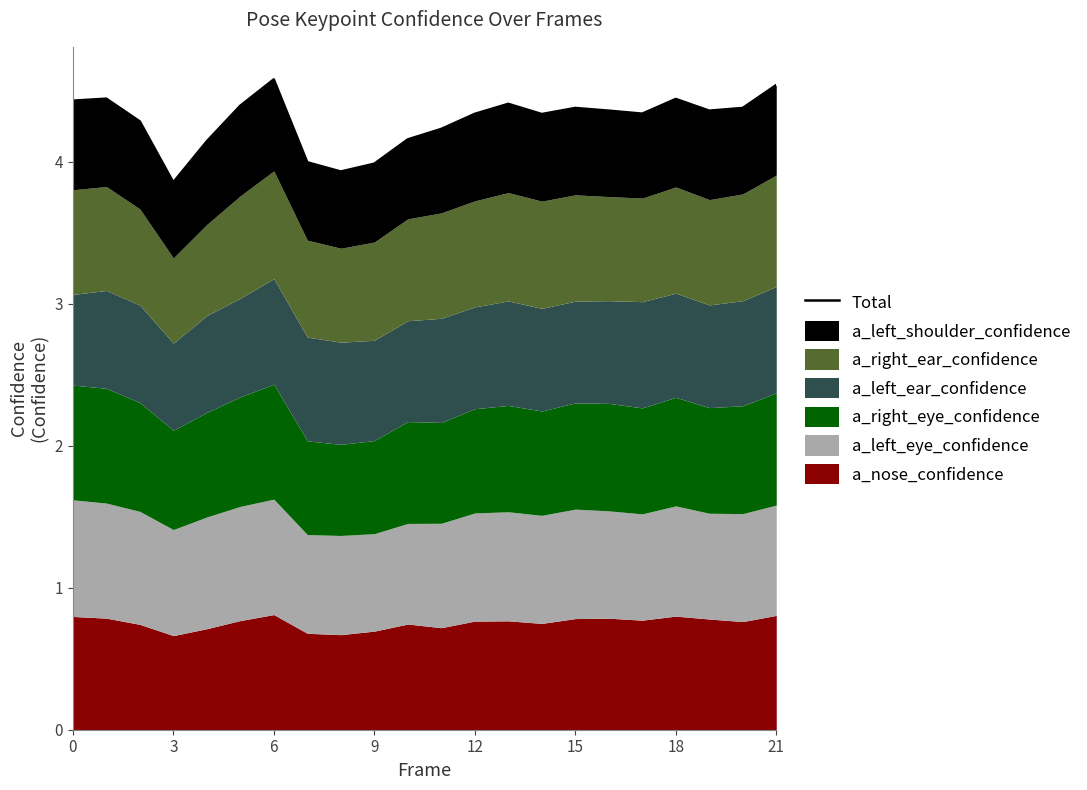

What is the ratio of the value at 21 to the value at 12?

1.0